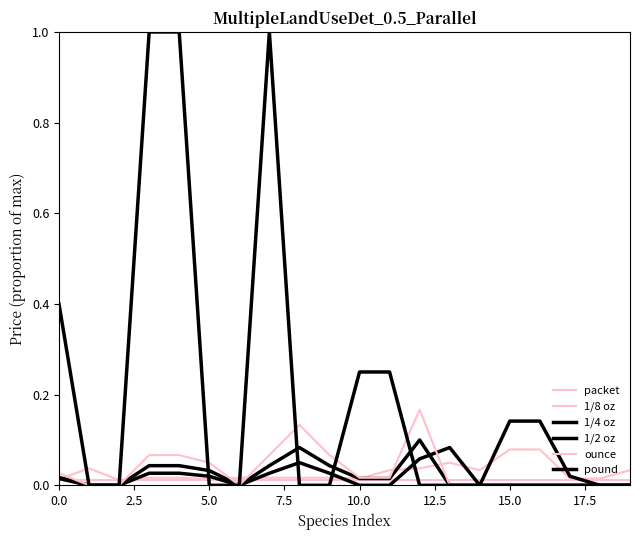

How many lines are shown in the chart?

6